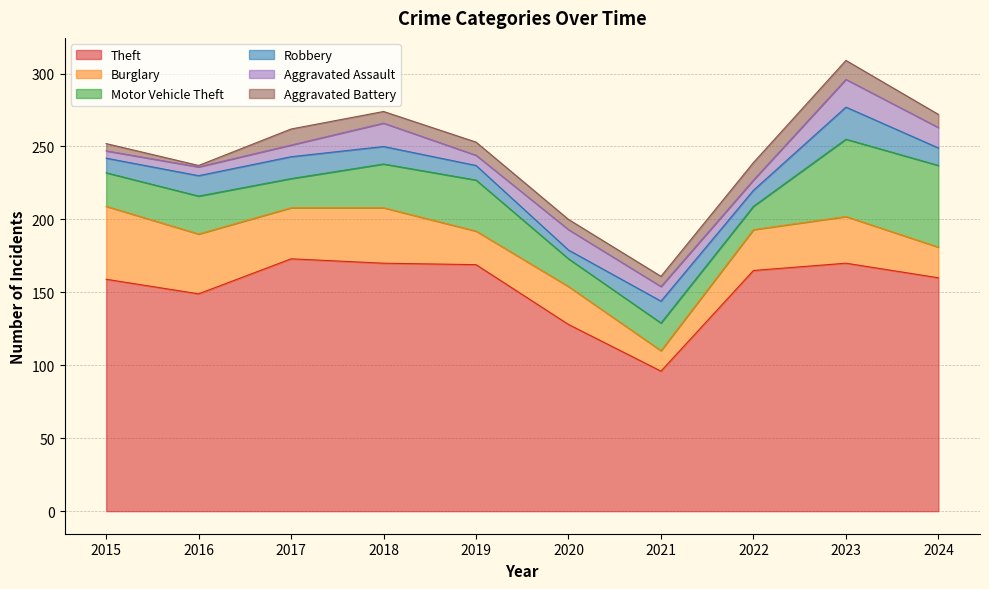

Does the chart display data point markers on the line(s)?

No